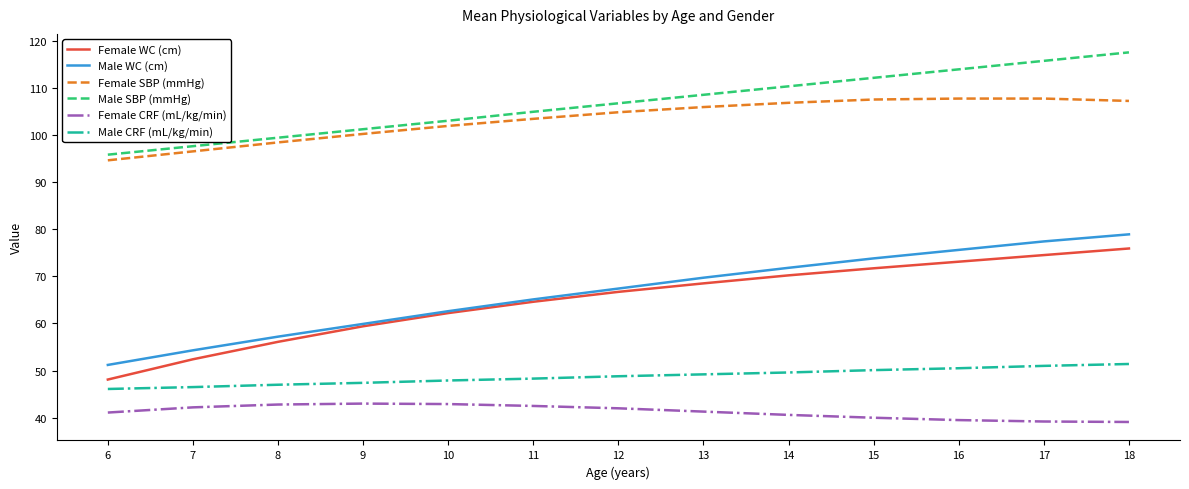

True or false: Female WC (cm) and Male SBP (mmHg) intersect in this chart.

False